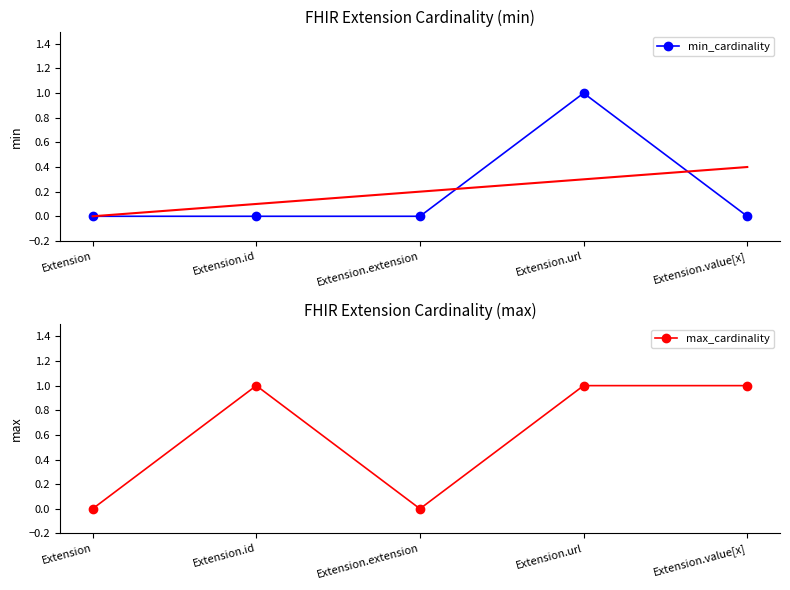

At which category is the sum across all series the highest?

Extension.url